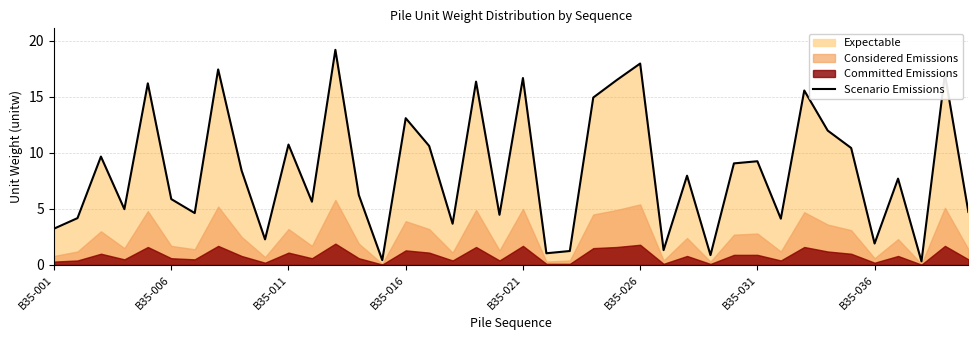

How many values exceed 7?

21